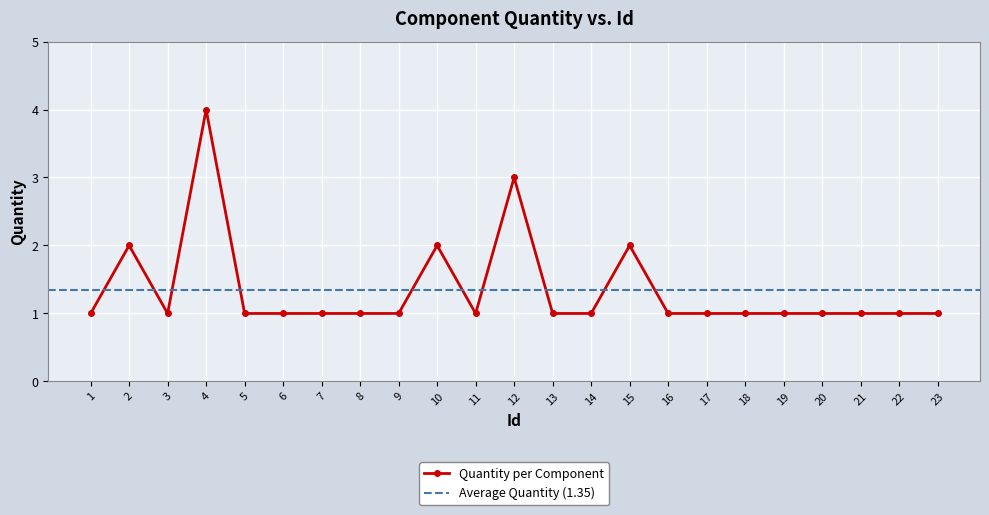

How many data points are above 1?

5